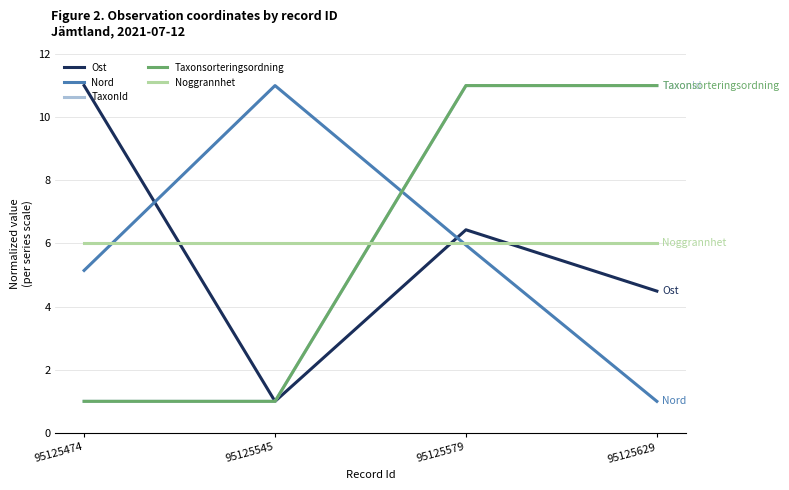

Does the chart display data point markers on the line(s)?

Yes